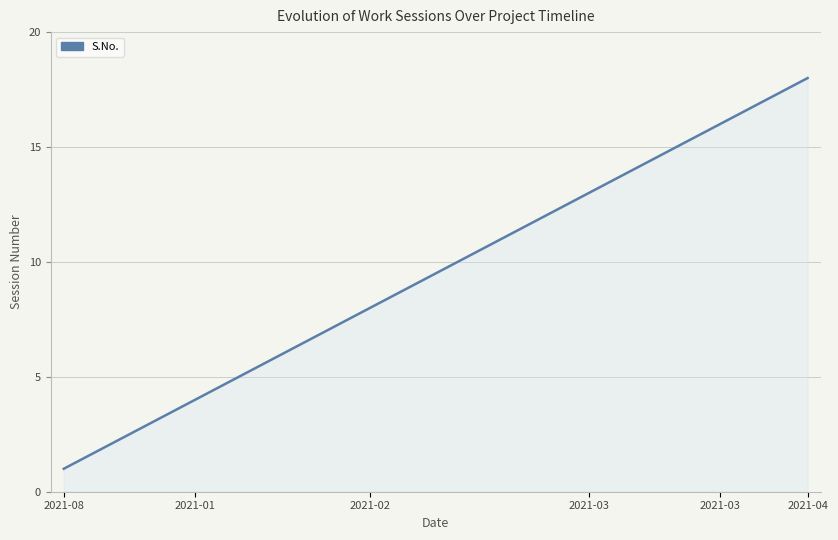

What is the minimum value shown in the chart?

1.0